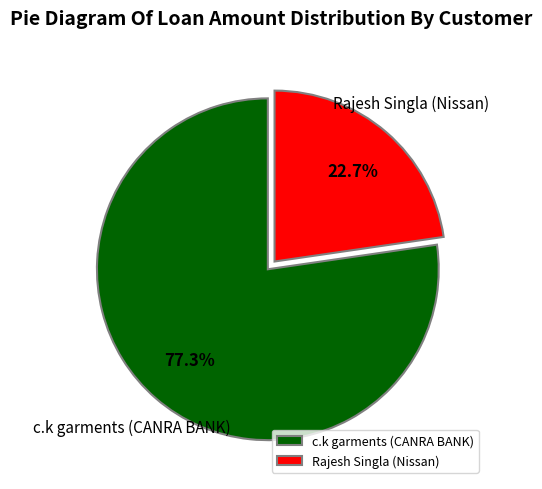

Rank the categories by value from highest to lowest.

c.k garments (CANRA BANK), Rajesh Singla (Nissan)